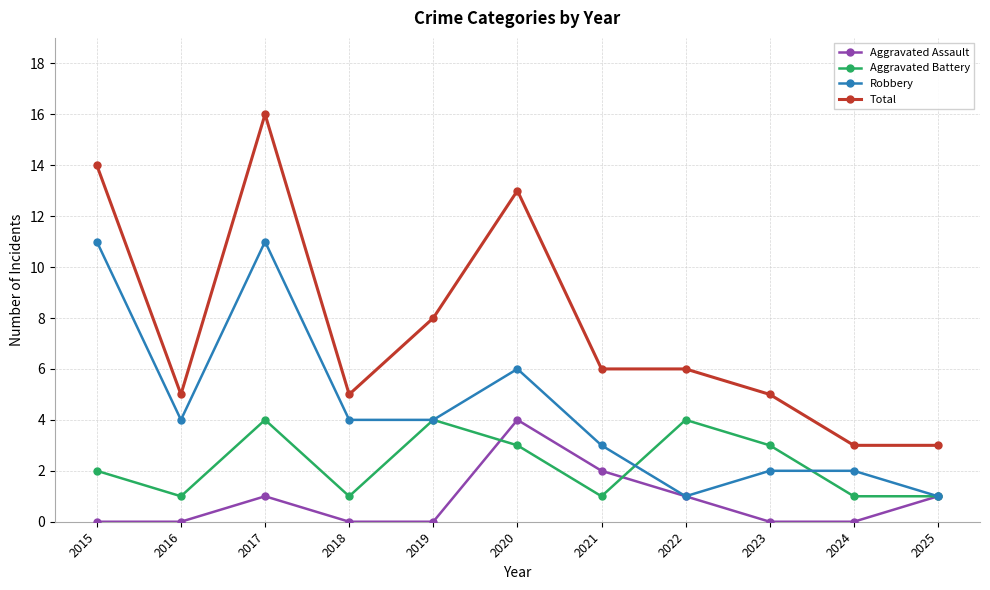

What is the total value across all series at 2018?

10